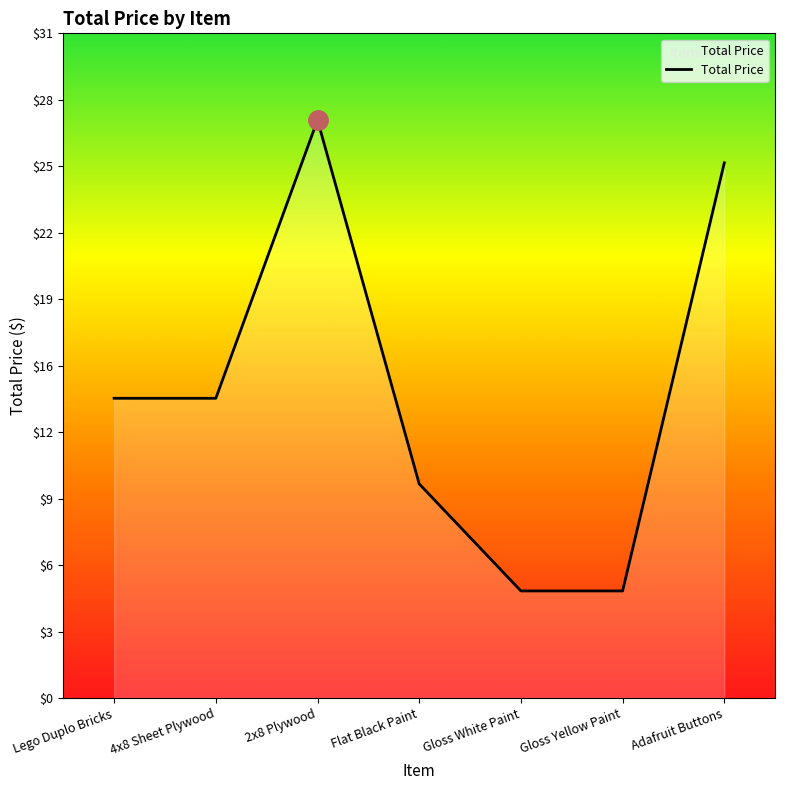

How many points are higher than both their immediate neighbors (excluding endpoints)?

1